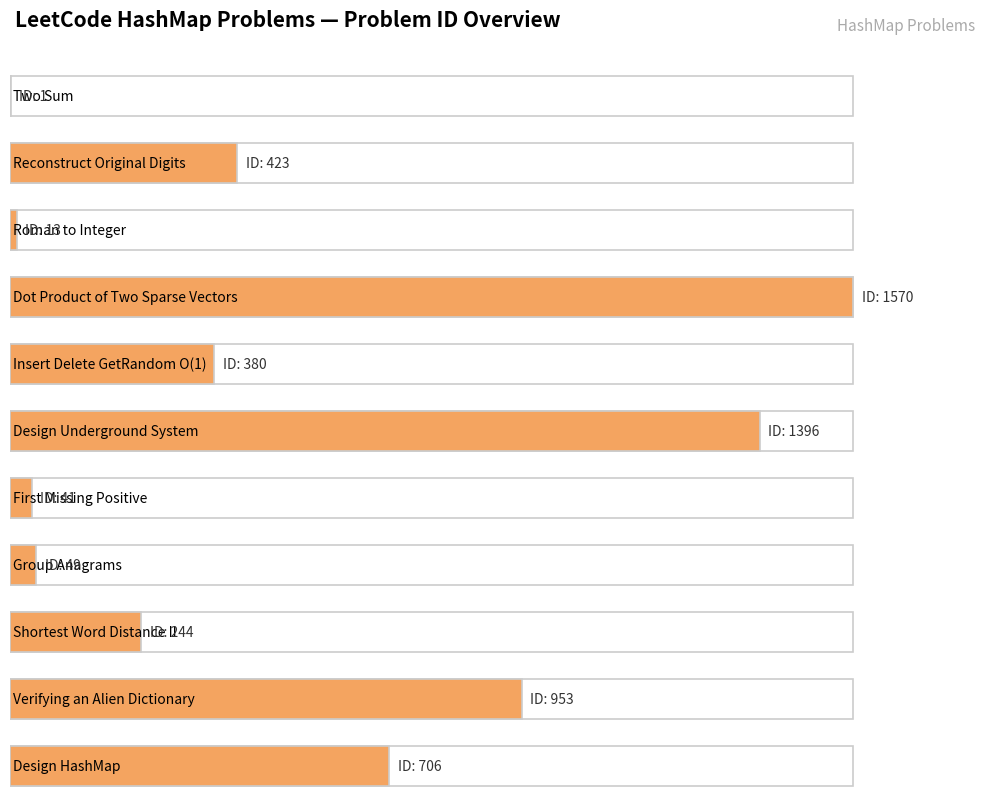

The chart shows a value of 2197 at Design Underground System. True or false?

False